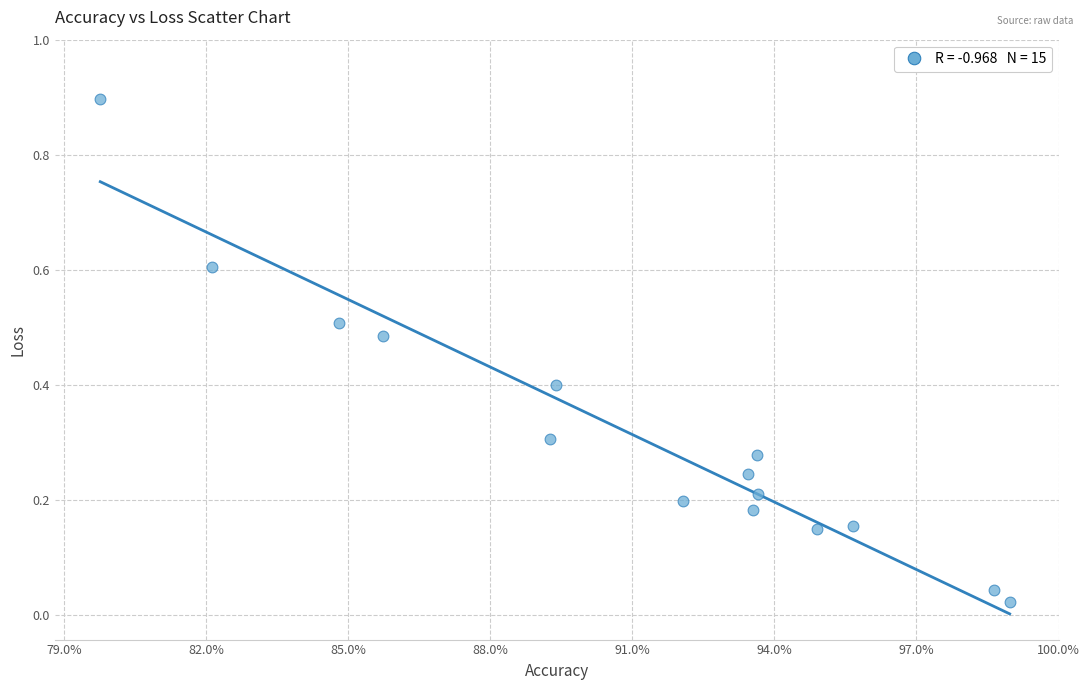

What is the range of X values (max minus min)?

19.2